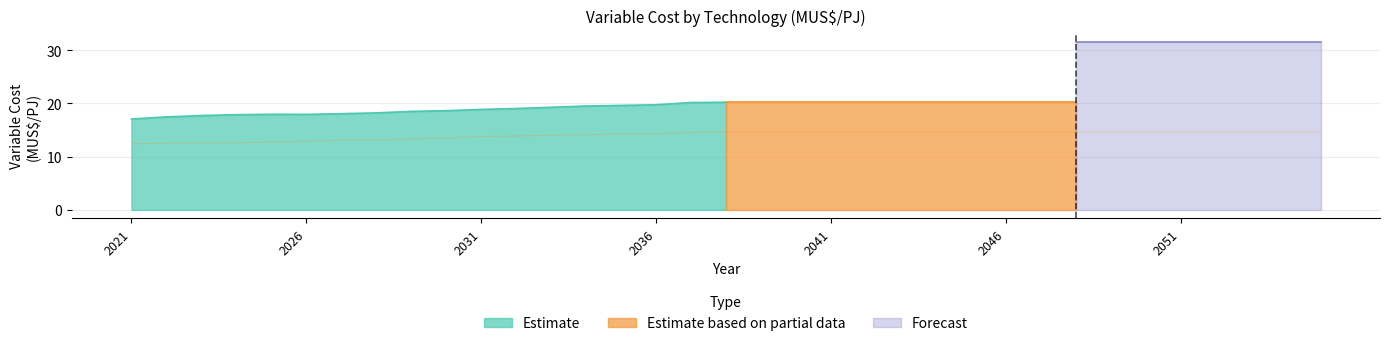

What is the minimum value shown in the chart?

12.4